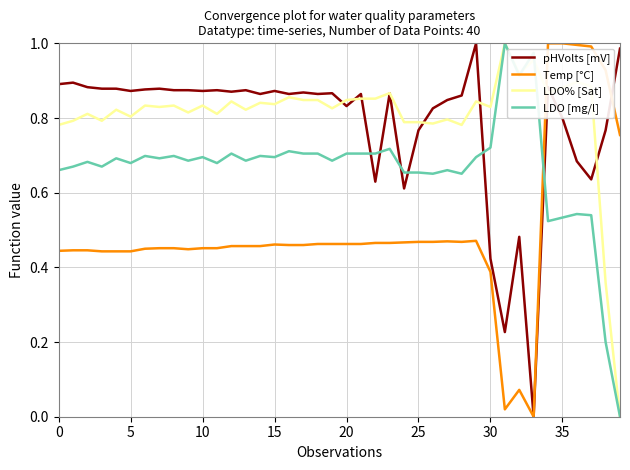

Which series ends up on top after the final intersection of pHVolts [mV] and LDO [mg/l]?

pHVolts [mV]